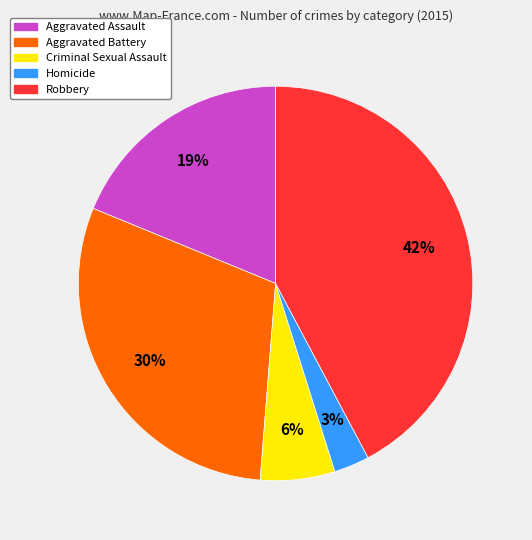

Does any single category account for the majority?

No